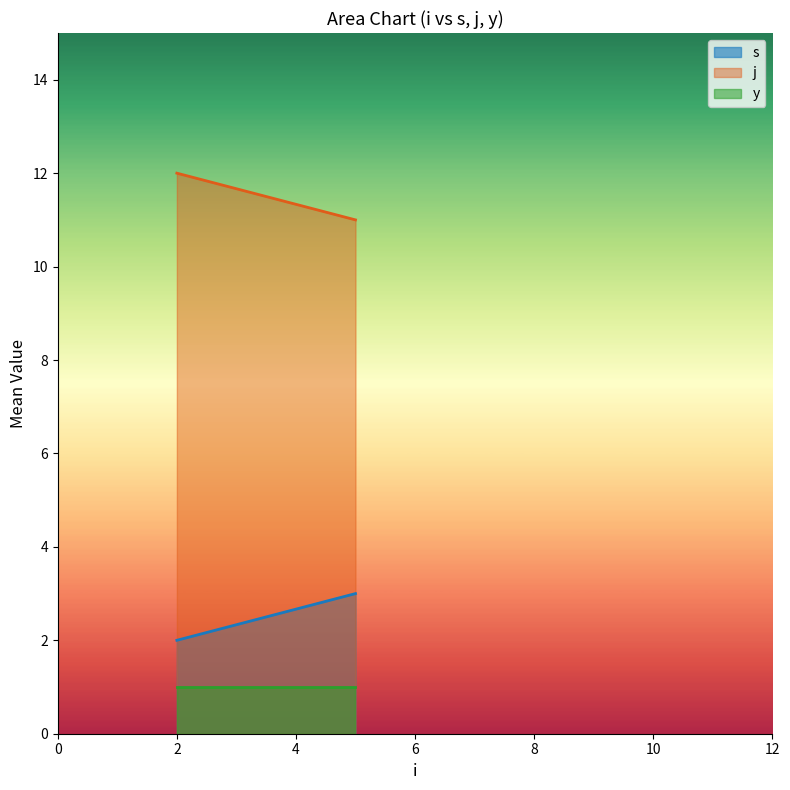

List the series in order of their peak value, lowest first.

y, s, j